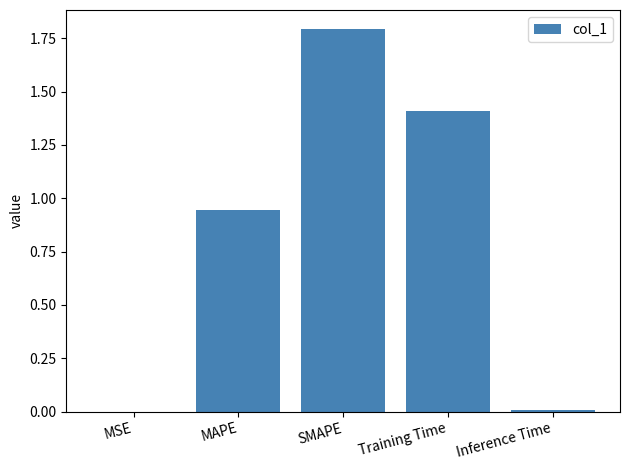

Between MSE and Training Time, which is larger?

Training Time